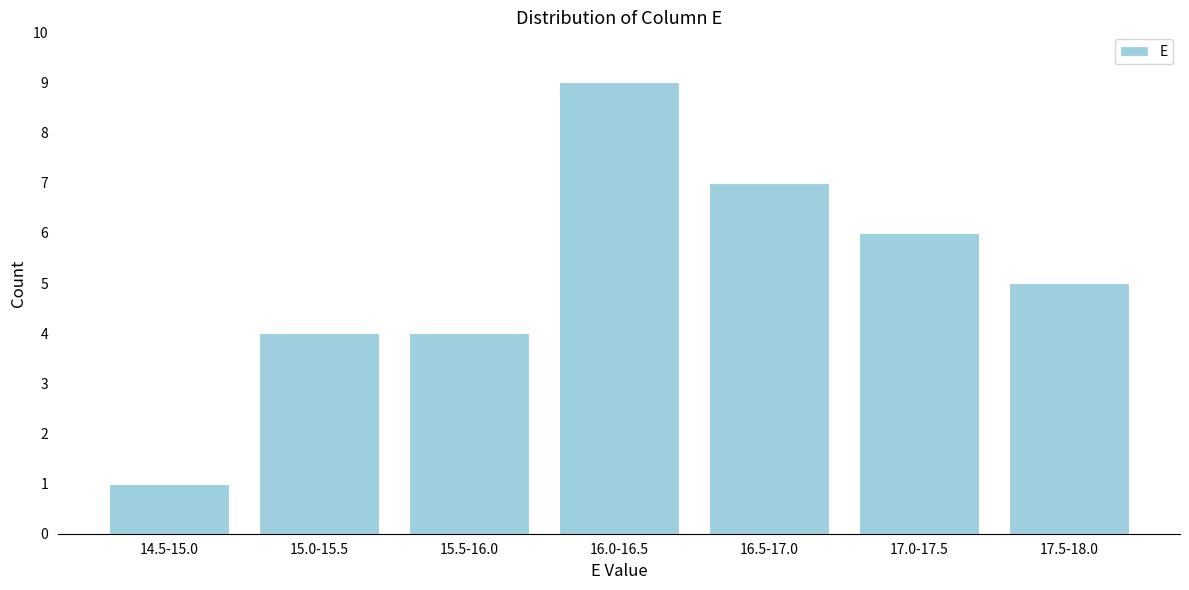

Reading right to left, list all the values displayed in this chart.

5	6	7	9	4	4	1